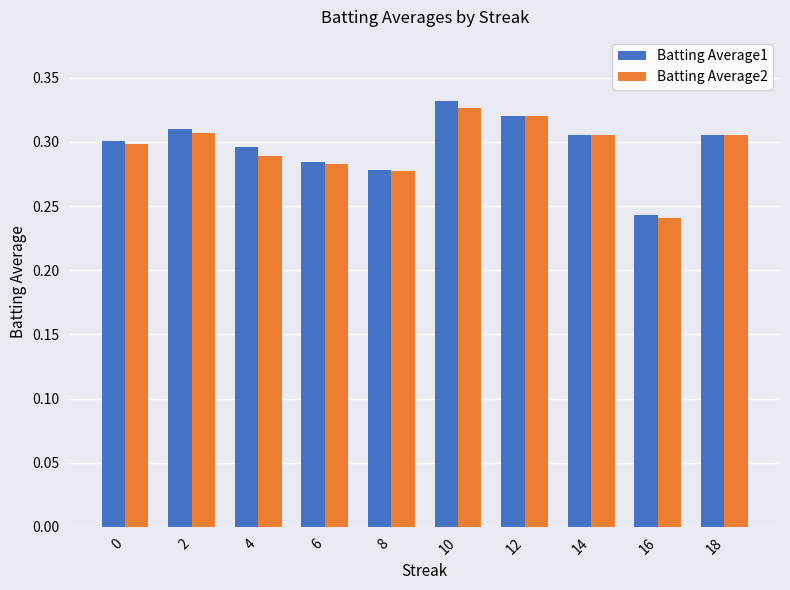

Are the bars horizontal?

No